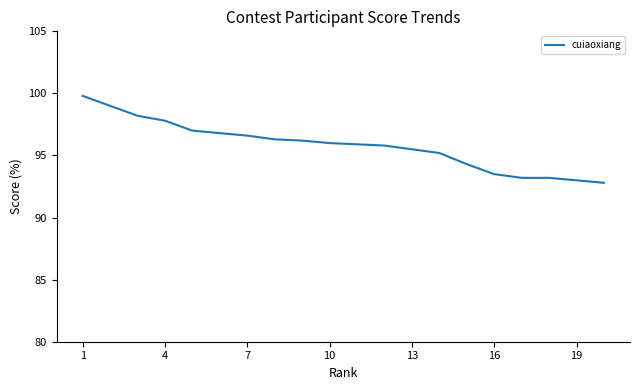

What is the greatest value displayed?

99.8